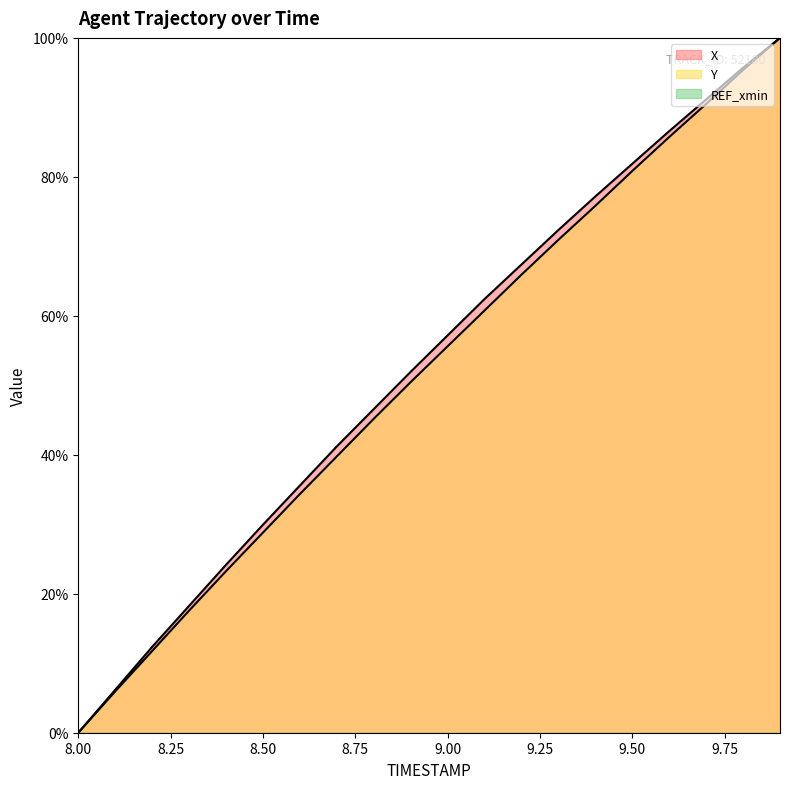

At how many categories does at least one series exceed 5?

19